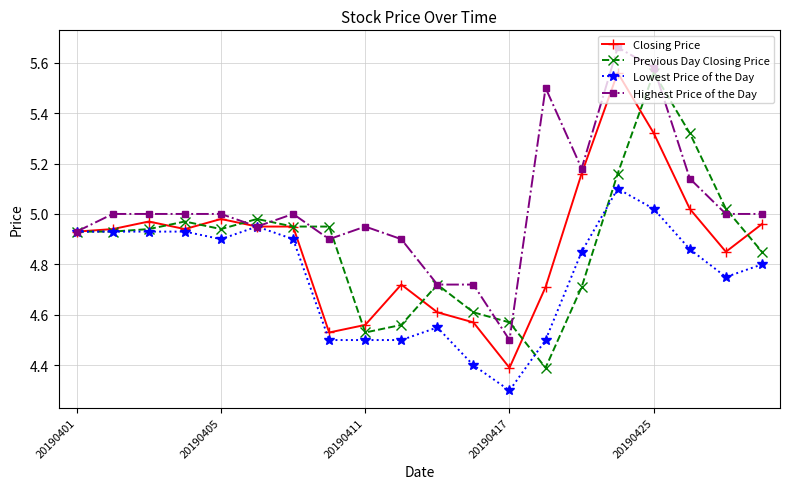

Which series has the largest total across all categories?

Highest Price of the Day